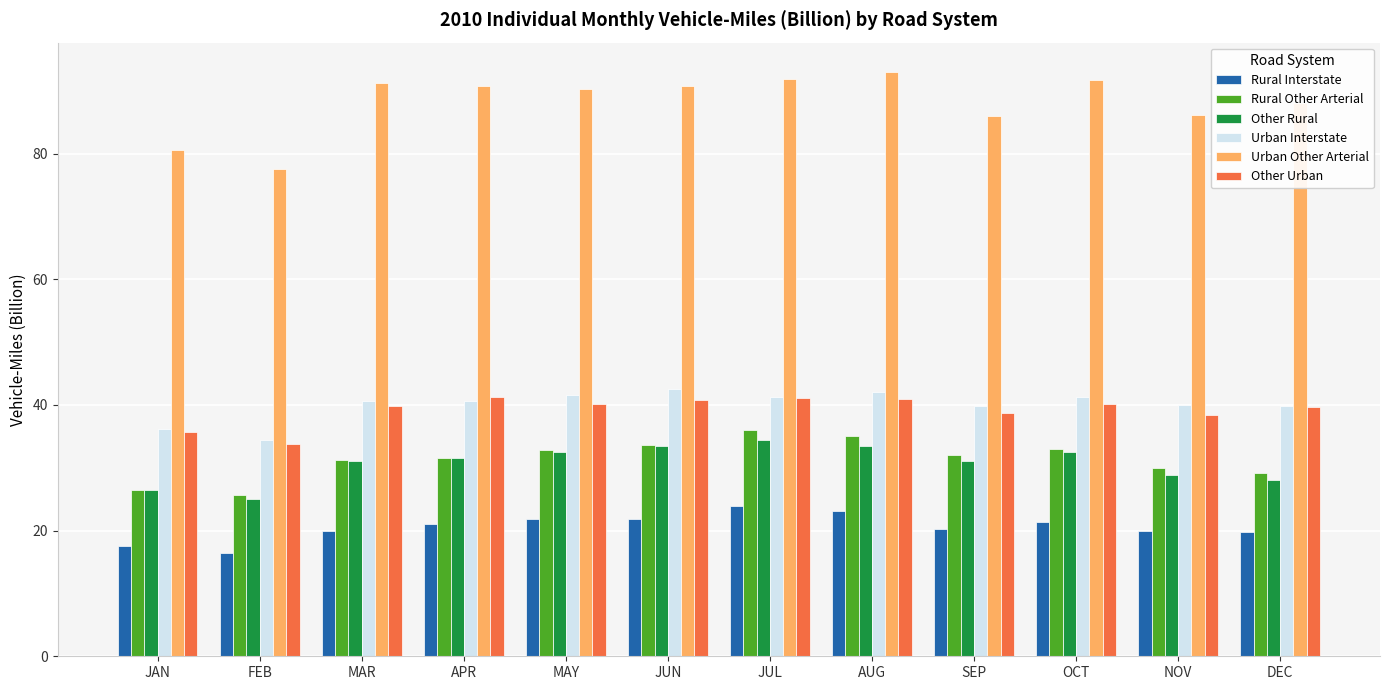

The Rural Interstate series shows 23.1 at AUG. True or false?

True